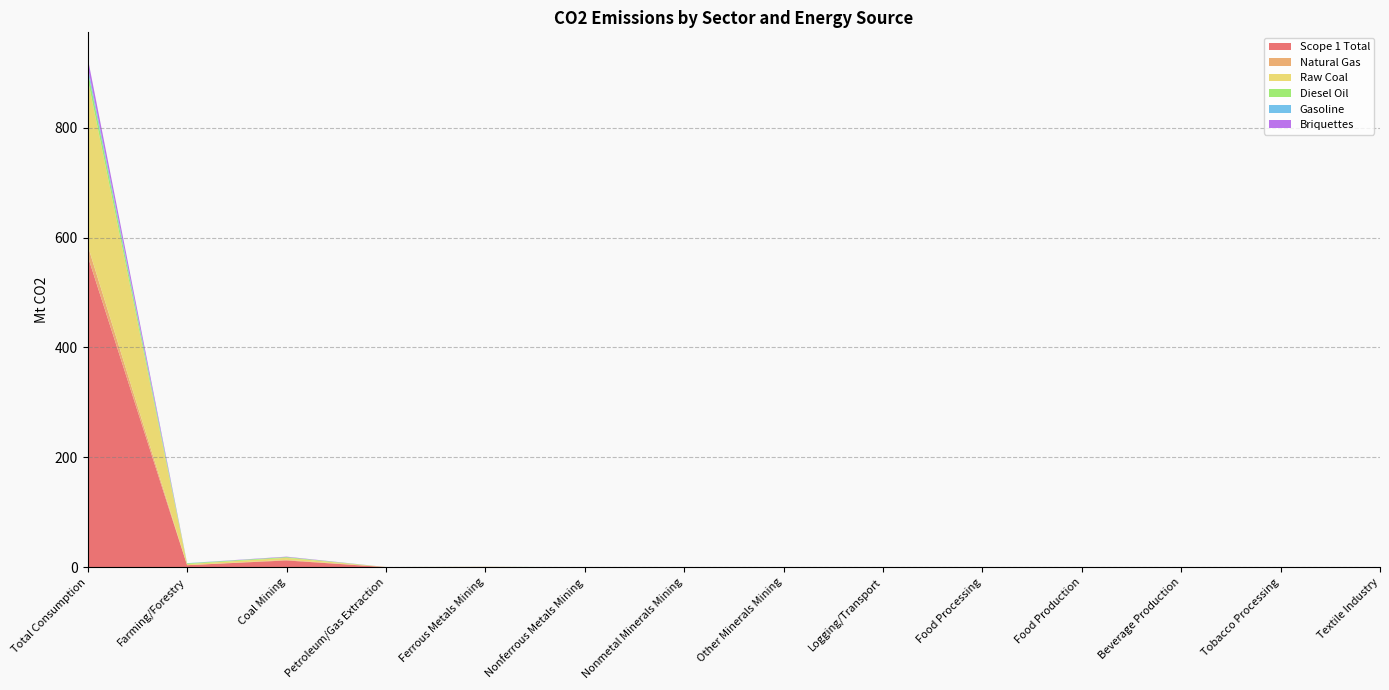

Reading right to left, extract all data points from this chart.

Scope 1 Total: Textile Industry=0.0	Tobacco Processing=0.0	Beverage Production=0.1	Food Production=0.1	Food Processing=0.1	Logging/Transport=0.0	Other Minerals Mining=0.0	Nonmetal Minerals Mining=0.0	Nonferrous Metals Mining=0.0	Ferrous Metals Mining=0.6	Petroleum/Gas Extraction=0.2	Coal Mining=12.3	Farming/Forestry=3.7	Total Consumption=566.5
Natural Gas: Textile Industry=0.0	Tobacco Processing=0.0	Beverage Production=0.1	Food Production=0.1	Food Processing=0.0	Logging/Transport=0.0	Other Minerals Mining=0.0	Nonmetal Minerals Mining=0.0	Nonferrous Metals Mining=0.0	Ferrous Metals Mining=0.0	Petroleum/Gas Extraction=0.2	Coal Mining=1.0	Farming/Forestry=0.0	Total Consumption=19.1
Raw Coal: Textile Industry=0.0	Tobacco Processing=0.0	Beverage Production=0.0	Food Production=0.0	Food Processing=0.0	Logging/Transport=0.0	Other Minerals Mining=0.0	Nonmetal Minerals Mining=0.0	Nonferrous Metals Mining=0.0	Ferrous Metals Mining=0.0	Petroleum/Gas Extraction=0.0	Coal Mining=3.7	Farming/Forestry=2.0	Total Consumption=303.3
Diesel Oil: Textile Industry=0.0	Tobacco Processing=0.0	Beverage Production=0.0	Food Production=0.0	Food Processing=0.0	Logging/Transport=0.0	Other Minerals Mining=0.0	Nonmetal Minerals Mining=0.0	Nonferrous Metals Mining=0.0	Ferrous Metals Mining=0.1	Petroleum/Gas Extraction=0.0	Coal Mining=1.4	Farming/Forestry=1.2	Total Consumption=15.4
Gasoline: Textile Industry=0.0	Tobacco Processing=0.0	Beverage Production=0.0	Food Production=0.0	Food Processing=0.0	Logging/Transport=0.0	Other Minerals Mining=0.0	Nonmetal Minerals Mining=0.0	Nonferrous Metals Mining=0.0	Ferrous Metals Mining=0.0	Petroleum/Gas Extraction=0.0	Coal Mining=0.1	Farming/Forestry=0.4	Total Consumption=7.2
Briquettes: Textile Industry=0.0	Tobacco Processing=0.0	Beverage Production=0.0	Food Production=0.0	Food Processing=0.0	Logging/Transport=0.0	Other Minerals Mining=0.0	Nonmetal Minerals Mining=0.0	Nonferrous Metals Mining=0.0	Ferrous Metals Mining=0.0	Petroleum/Gas Extraction=0.0	Coal Mining=0.7	Farming/Forestry=0.0	Total Consumption=15.5